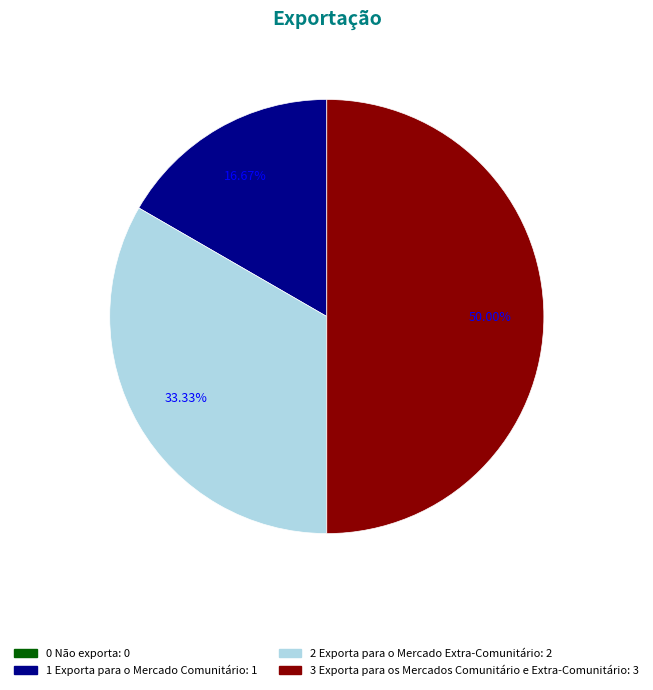

Do 3 Exporta para os Mercados Comunitário e Extra-Comunitário and 2 Exporta para o Mercado Extra-Comunitário together represent more than half of the pie?

Yes